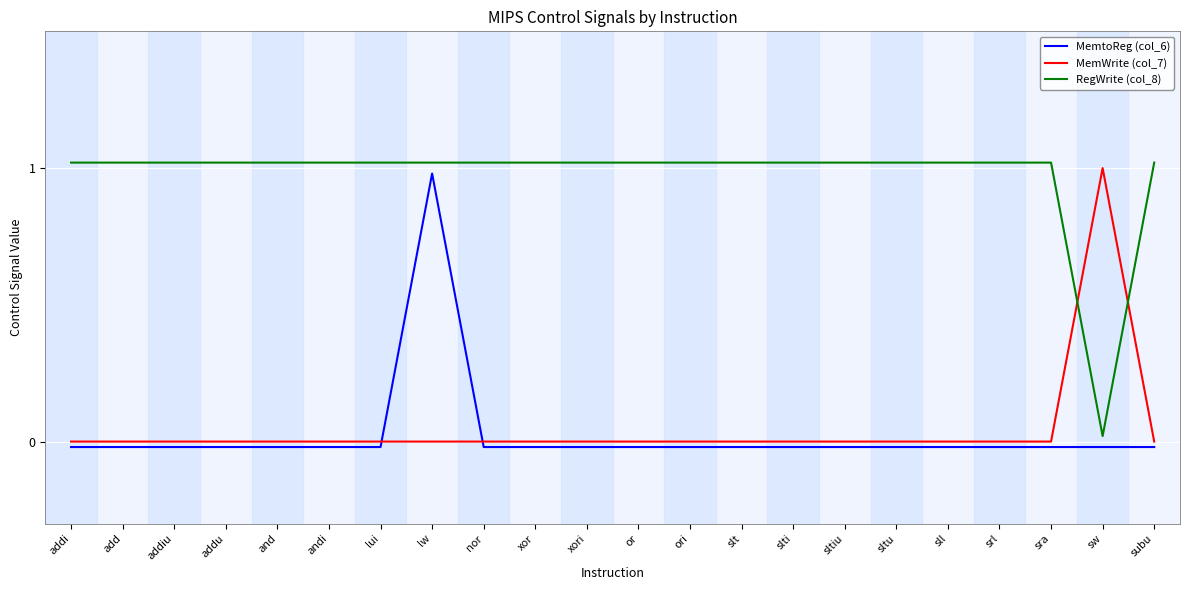

Is it true that RegWrite (col_8) equals 1.0 at xori?

True